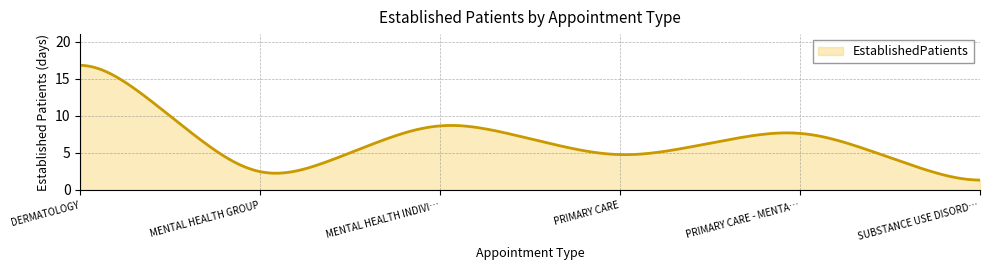

What is the difference between the maximum and minimum values?

15.5